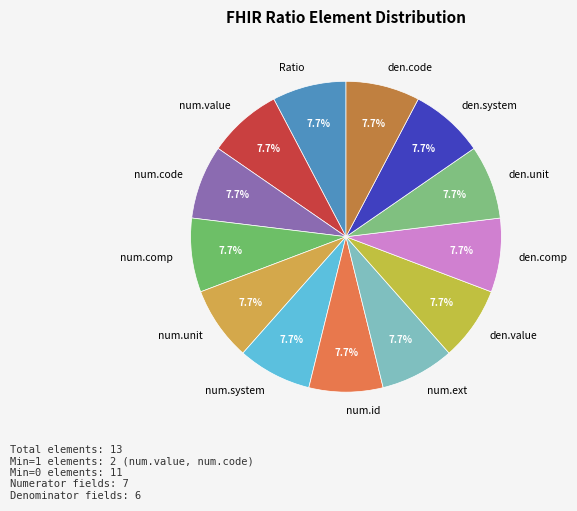

Is there a majority slice in this chart?

No